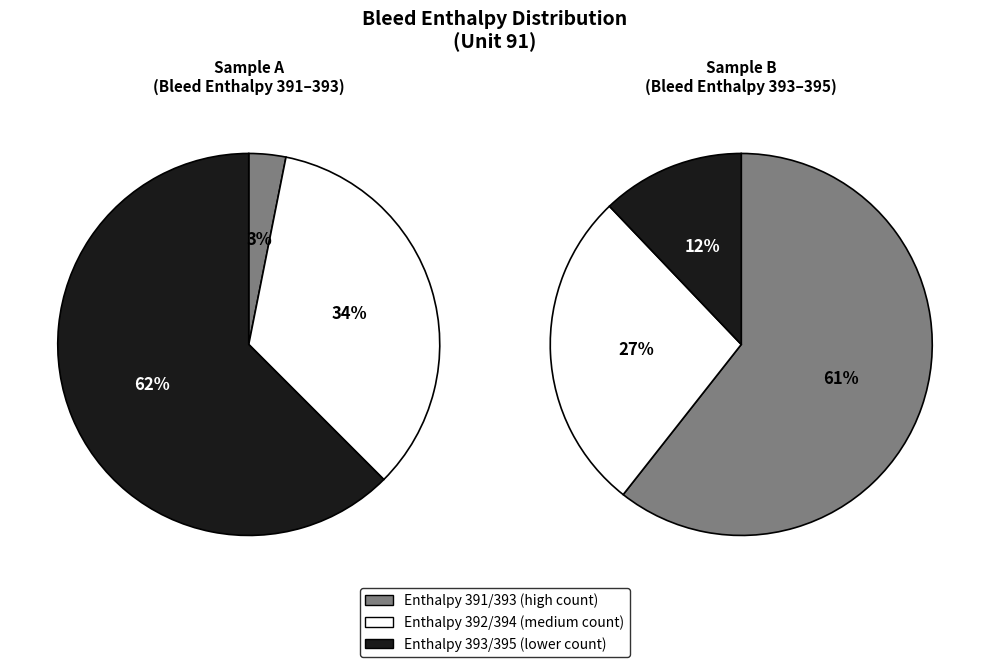

Which category has the biggest portion of the pie?

393